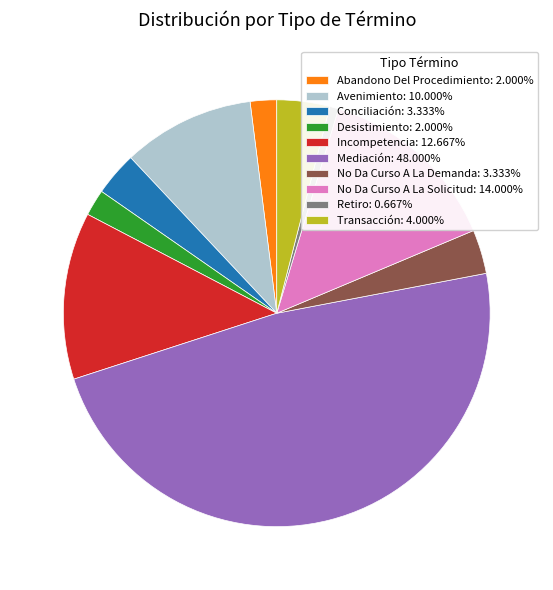

Combined, do No Da Curso A La Demanda: 3.333% and No Da Curso A La Solicitud: 14.000% account for over 50%?

No